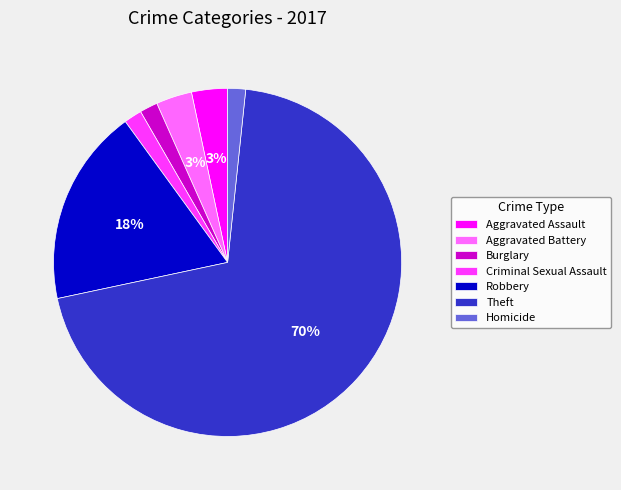

Which category has the biggest portion of the pie?

Theft